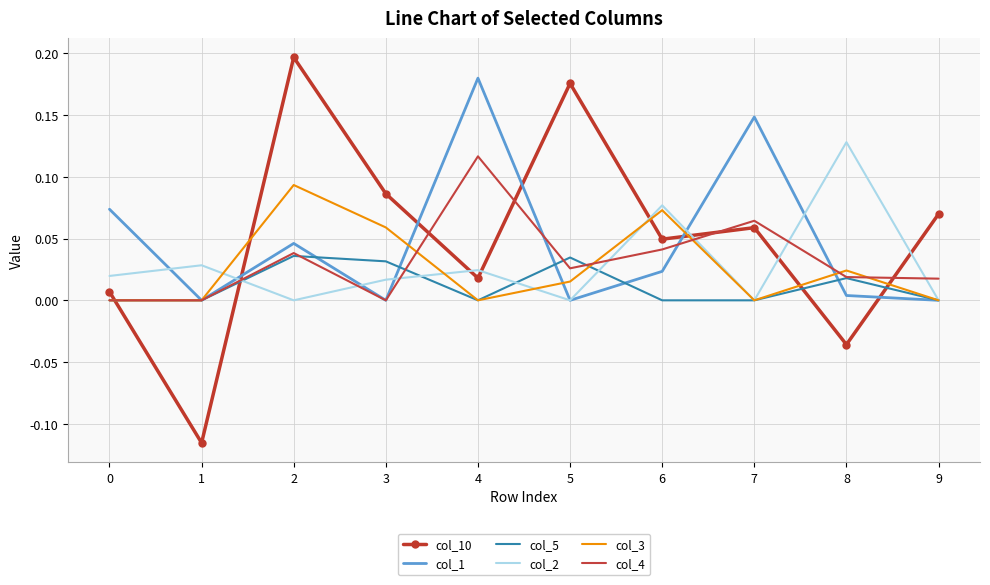

Which label corresponds to the largest value in the chart?

2